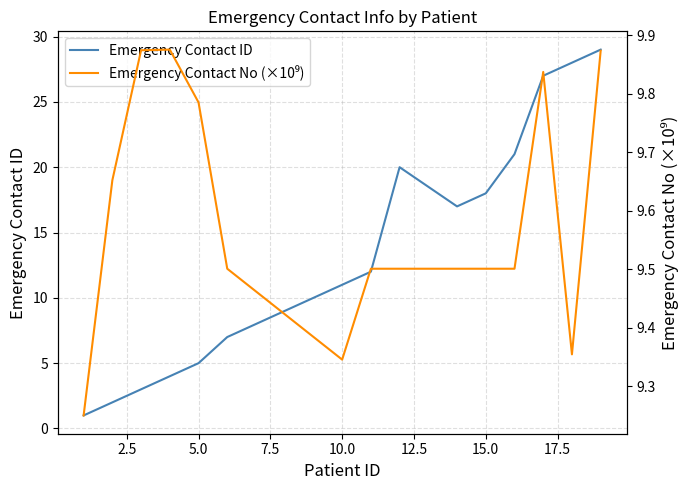

What is the average value of the Emergency Contact No (×10⁹) series?

9.6